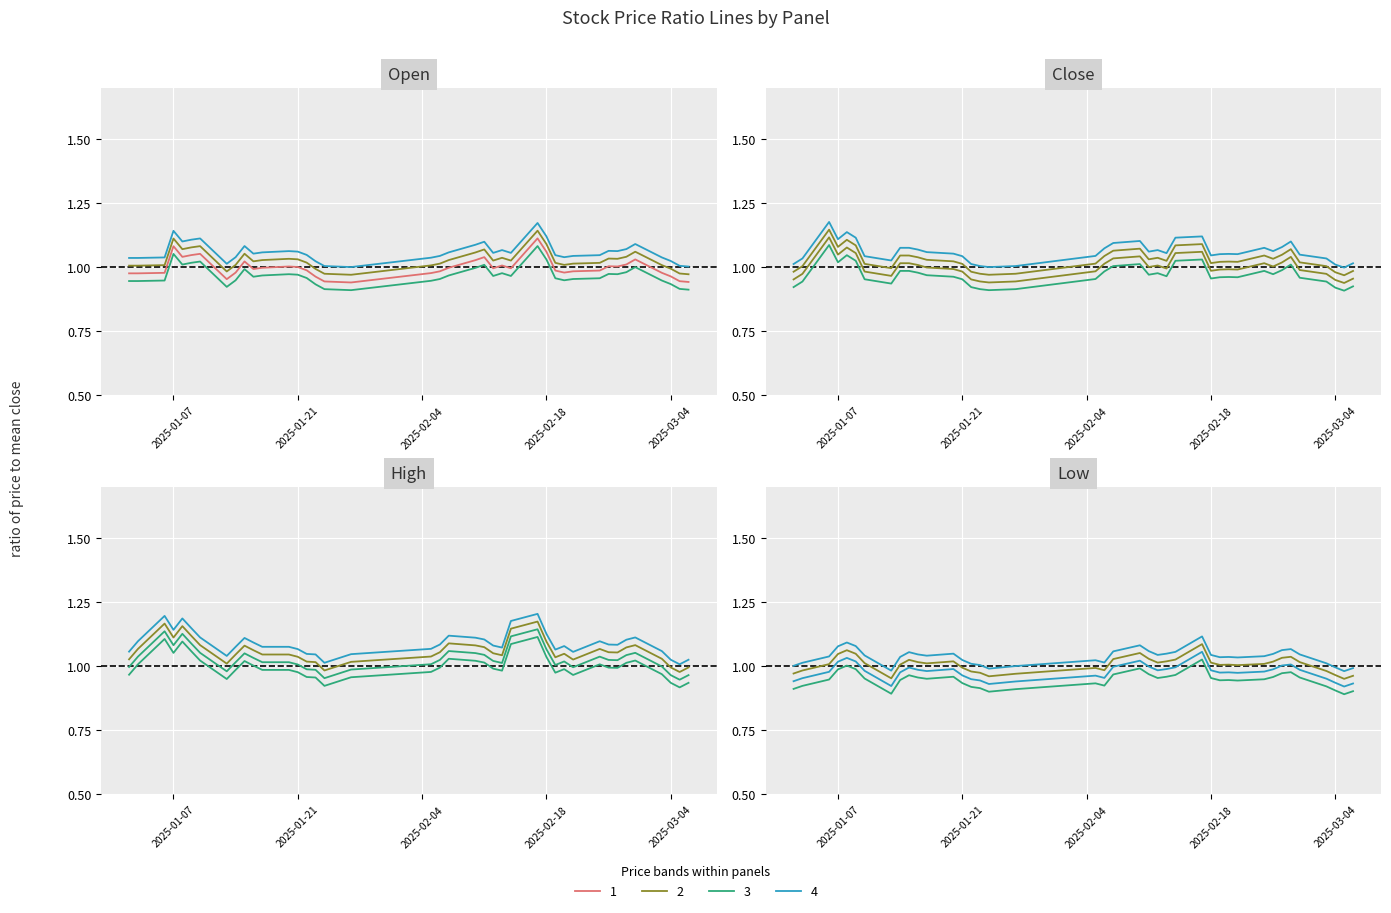

At which label does open reach its minimum?

2025-01-27